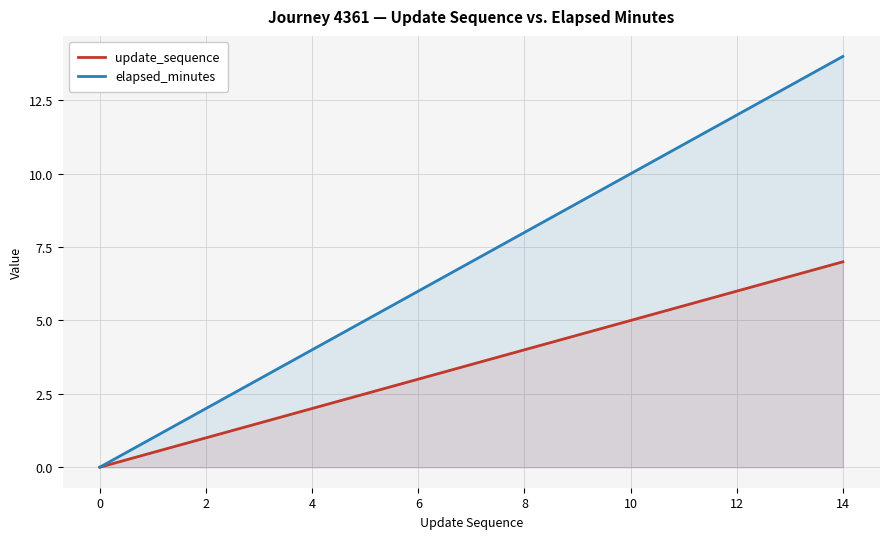

What is the sum of all elapsed_minutes values?

56